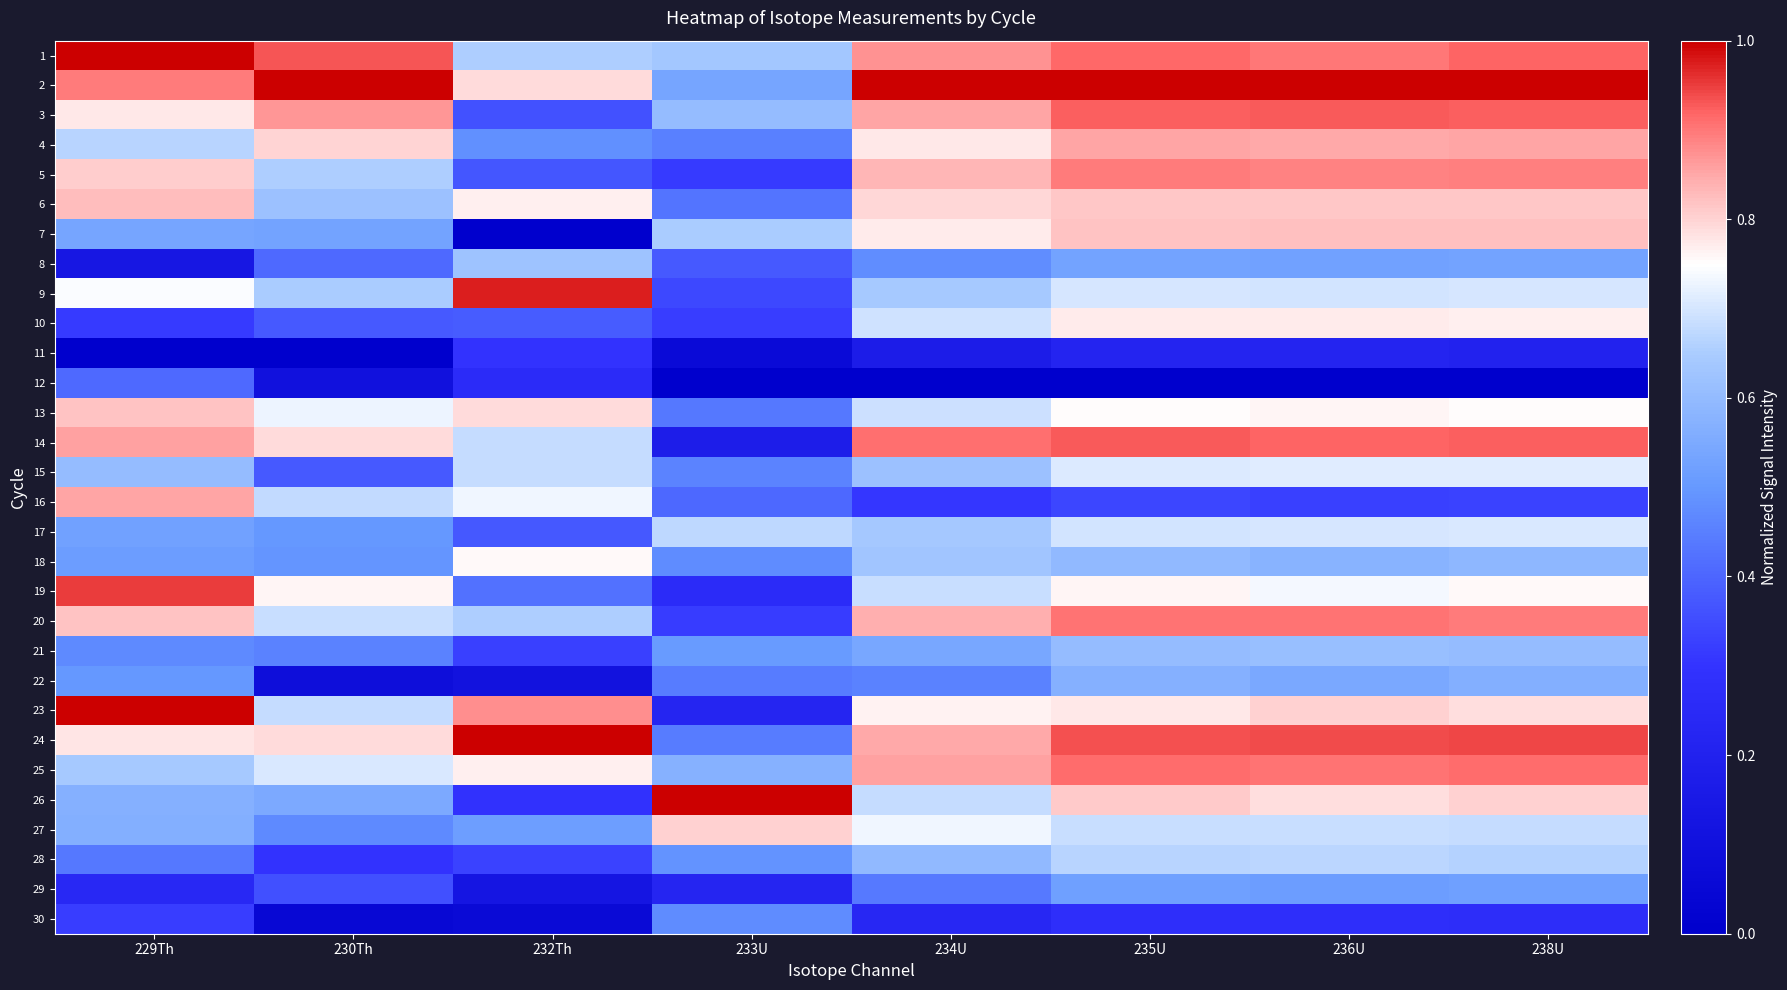

Reading left to right, extract all data points from this chart.

1: 229Th=1.0	230Th=0.9	232Th=0.7	233U=0.6	234U=0.9	235U=0.9	236U=0.9	238U=0.9
2: 229Th=0.9	230Th=1.0	232Th=0.8	233U=0.5	234U=1.0	235U=1.0	236U=1.0	238U=1.0
3: 229Th=0.8	230Th=0.9	232Th=0.4	233U=0.6	234U=0.9	235U=0.9	236U=0.9	238U=0.9
4: 229Th=0.7	230Th=0.8	232Th=0.5	233U=0.5	234U=0.8	235U=0.9	236U=0.8	238U=0.9
5: 229Th=0.8	230Th=0.7	232Th=0.4	233U=0.3	234U=0.8	235U=0.9	236U=0.9	238U=0.9
6: 229Th=0.8	230Th=0.6	232Th=0.8	233U=0.4	234U=0.8	235U=0.8	236U=0.8	238U=0.8
7: 229Th=0.5	230Th=0.5	232Th=0.0	233U=0.7	234U=0.8	235U=0.8	236U=0.8	238U=0.8
8: 229Th=0.1	230Th=0.4	232Th=0.6	233U=0.4	234U=0.5	235U=0.5	236U=0.5	238U=0.5
9: 229Th=0.7	230Th=0.6	232Th=1.0	233U=0.3	234U=0.6	235U=0.7	236U=0.7	238U=0.7
10: 229Th=0.3	230Th=0.4	232Th=0.4	233U=0.3	234U=0.7	235U=0.8	236U=0.8	238U=0.8
11: 229Th=0.0	230Th=0.0	232Th=0.3	233U=0.1	234U=0.2	235U=0.2	236U=0.2	238U=0.2
12: 229Th=0.4	230Th=0.1	232Th=0.3	233U=0.0	234U=0.0	235U=0.0	236U=0.0	238U=0.0
13: 229Th=0.8	230Th=0.7	232Th=0.8	233U=0.4	234U=0.7	235U=0.8	236U=0.8	238U=0.8
14: 229Th=0.9	230Th=0.8	232Th=0.7	233U=0.2	234U=0.9	235U=0.9	236U=0.9	238U=0.9
15: 229Th=0.6	230Th=0.4	232Th=0.7	233U=0.5	234U=0.6	235U=0.7	236U=0.7	238U=0.7
16: 229Th=0.9	230Th=0.7	232Th=0.7	233U=0.4	234U=0.3	235U=0.3	236U=0.3	238U=0.3
17: 229Th=0.5	230Th=0.5	232Th=0.4	233U=0.7	234U=0.6	235U=0.7	236U=0.7	238U=0.7
18: 229Th=0.5	230Th=0.5	232Th=0.8	233U=0.5	234U=0.6	235U=0.6	236U=0.6	238U=0.6
19: 229Th=1.0	230Th=0.8	232Th=0.4	233U=0.3	234U=0.7	235U=0.8	236U=0.7	238U=0.8
20: 229Th=0.8	230Th=0.7	232Th=0.7	233U=0.3	234U=0.8	235U=0.9	236U=0.9	238U=0.9
21: 229Th=0.5	230Th=0.5	232Th=0.3	233U=0.5	234U=0.5	235U=0.6	236U=0.6	238U=0.6
22: 229Th=0.5	230Th=0.1	232Th=0.1	233U=0.4	234U=0.5	235U=0.6	236U=0.5	238U=0.6
23: 229Th=1.0	230Th=0.7	232Th=0.9	233U=0.2	234U=0.8	235U=0.8	236U=0.8	238U=0.8
24: 229Th=0.8	230Th=0.8	232Th=1.0	233U=0.4	234U=0.9	235U=0.9	236U=0.9	238U=0.9
25: 229Th=0.6	230Th=0.7	232Th=0.8	233U=0.6	234U=0.9	235U=0.9	236U=0.9	238U=0.9
26: 229Th=0.6	230Th=0.5	232Th=0.3	233U=1.0	234U=0.7	235U=0.8	236U=0.8	238U=0.8
27: 229Th=0.6	230Th=0.5	232Th=0.5	233U=0.8	234U=0.7	235U=0.7	236U=0.7	238U=0.7
28: 229Th=0.4	230Th=0.3	232Th=0.3	233U=0.5	234U=0.6	235U=0.7	236U=0.7	238U=0.7
29: 229Th=0.2	230Th=0.4	232Th=0.1	233U=0.2	234U=0.4	235U=0.5	236U=0.5	238U=0.5
30: 229Th=0.3	230Th=0.0	232Th=0.1	233U=0.5	234U=0.2	235U=0.3	236U=0.3	238U=0.3